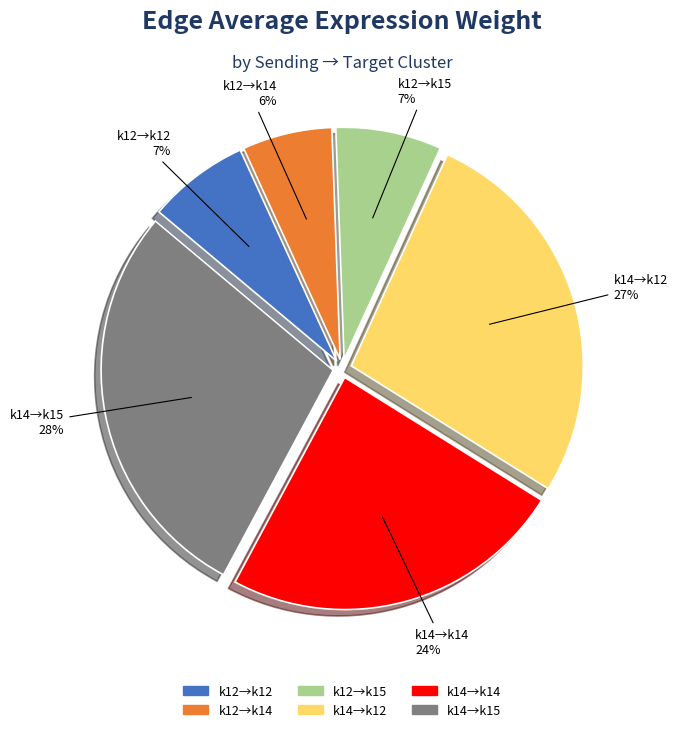

To the nearest percent, what is the average slice percentage?

17%